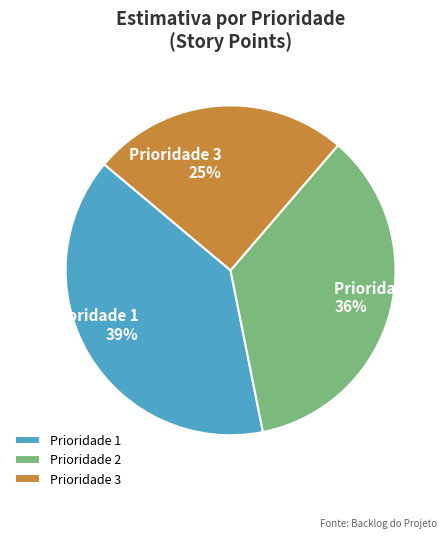

Count the number of slices in the pie.

3